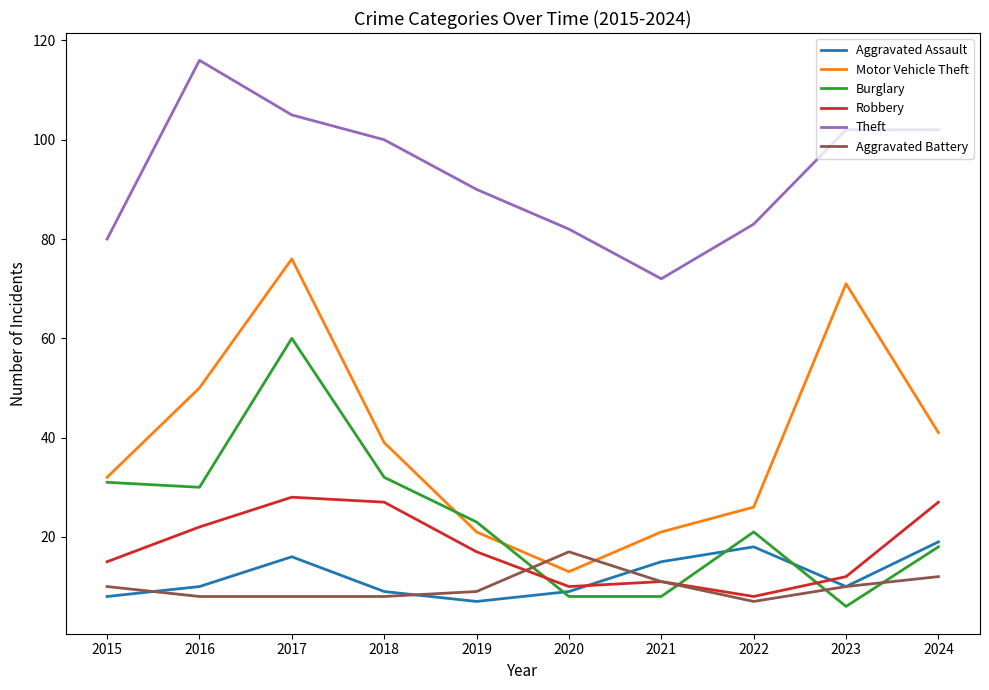

The Burglary series shows 18 at 2024. True or false?

True